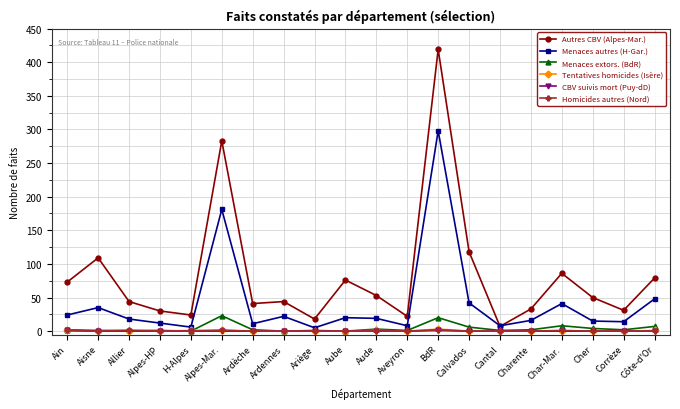

What is the total value across all series at Aube?

96